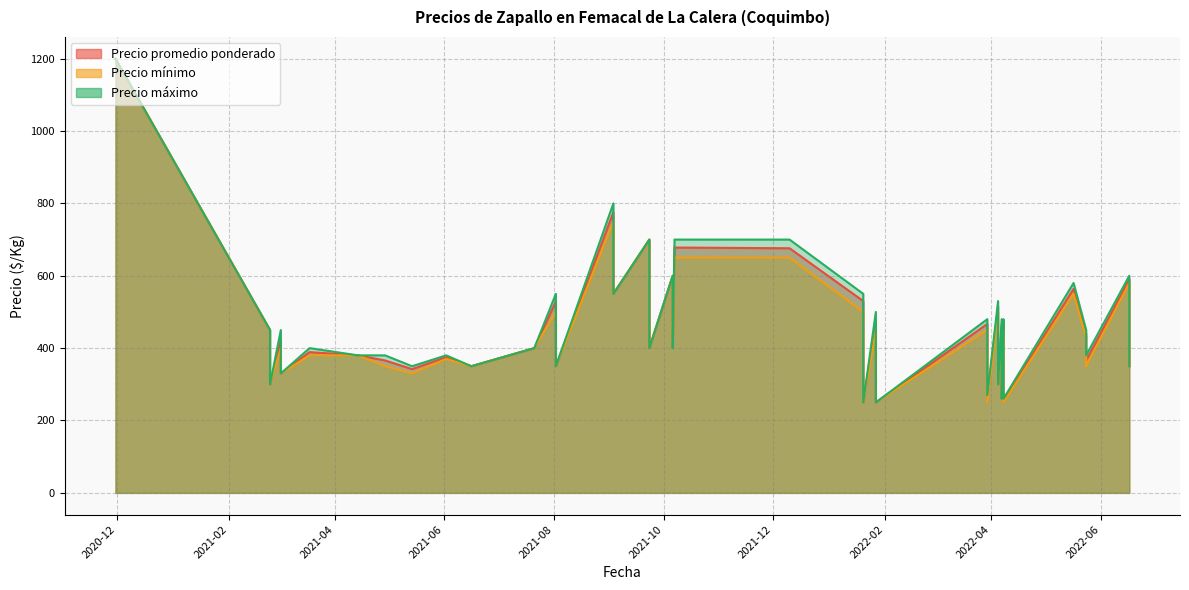

What is the difference between the highest and lowest values at 2022-01-27?

50